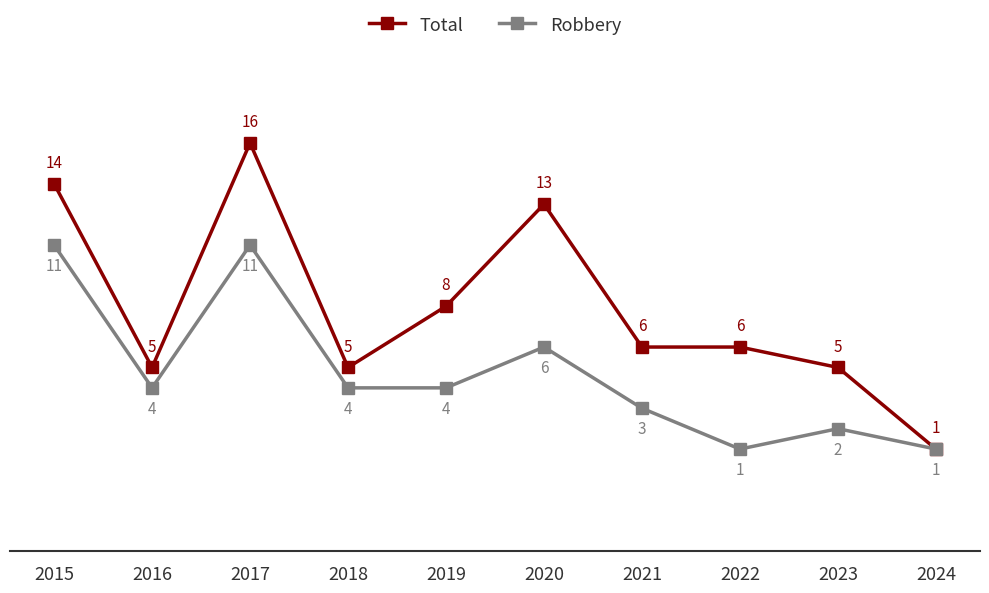

What is the minimum value for Total?

1